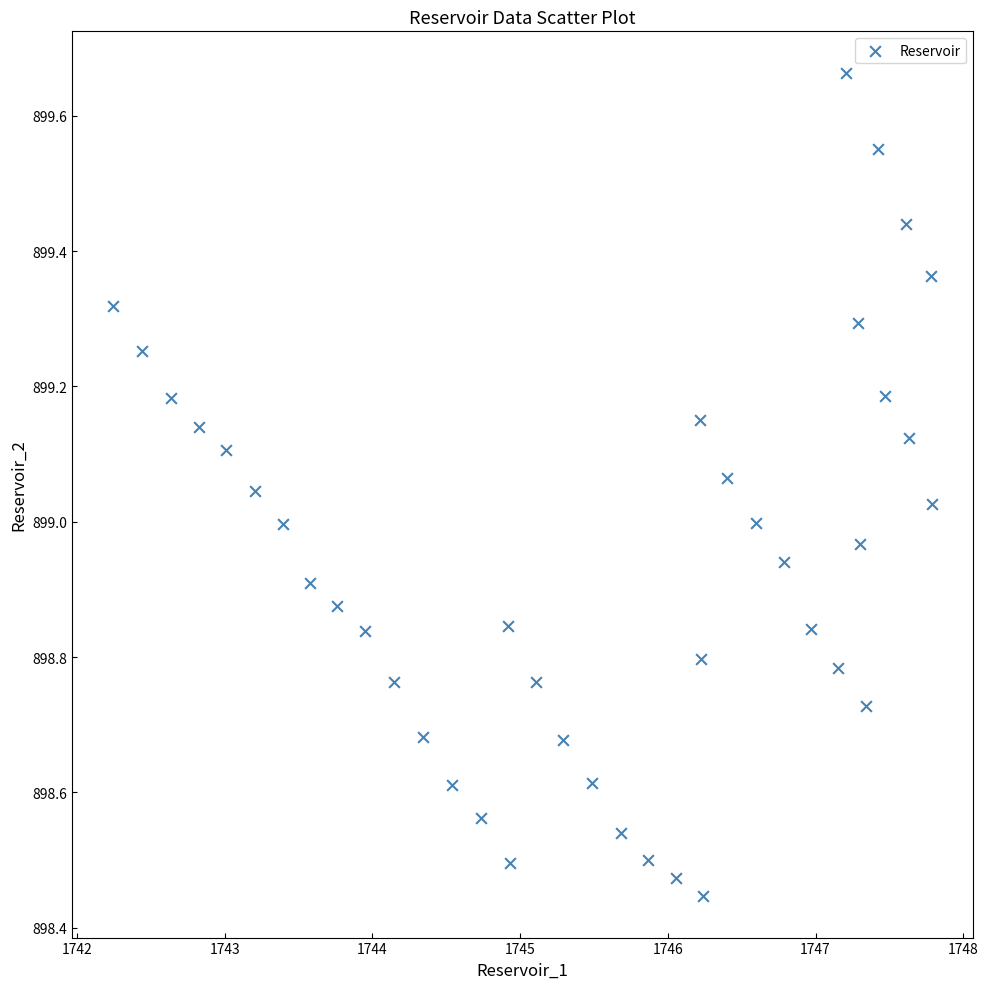

What is the range of X values (max minus min)?

5.5